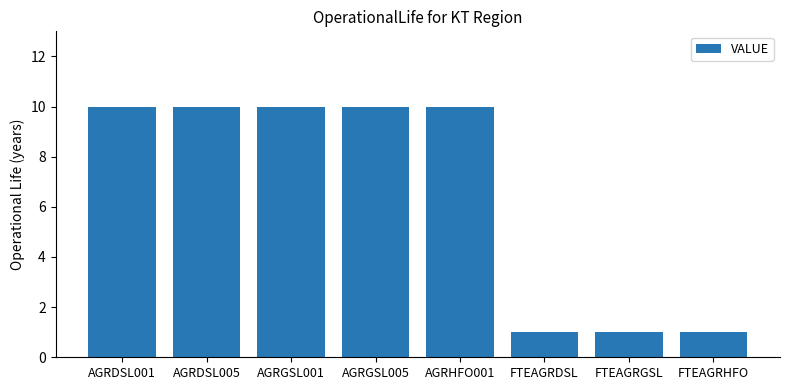

Reading left to right, transcribe all the data shown in this chart.

AGRDSL001=10	AGRDSL005=10	AGRGSL001=10	AGRGSL005=10	AGRHFO001=10	FTEAGRDSL=1	FTEAGRGSL=1	FTEAGRHFO=1